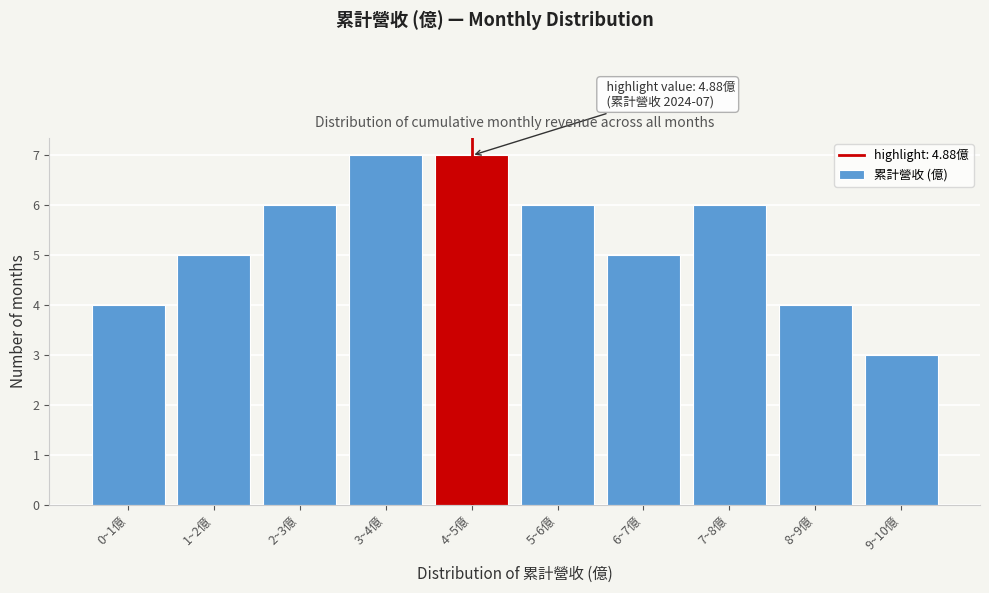

Reading left to right, what are all the values shown in this chart?

4	5	6	7	7	6	5	6	4	3